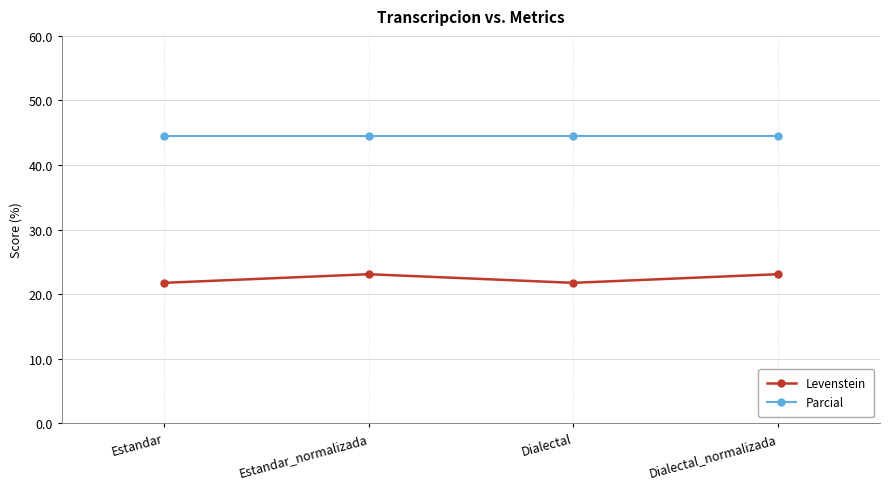

At Estandar, list the series in order from smallest to largest.

Levenstein, Parcial